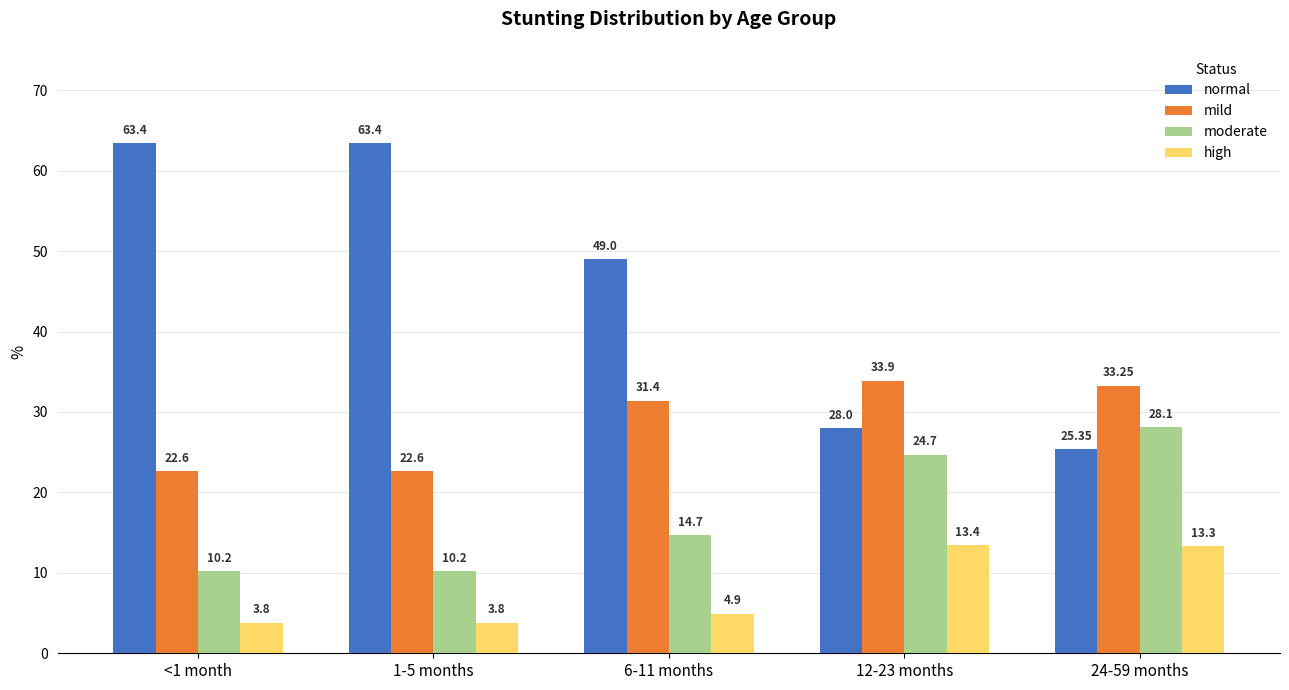

What is the difference between the maximum and minimum values in the high series?

9.6